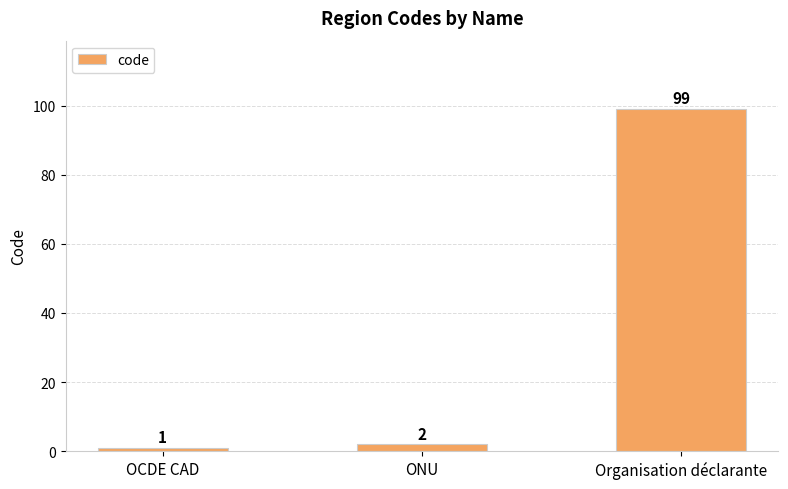

Where is the data nearest to the value 50?

ONU